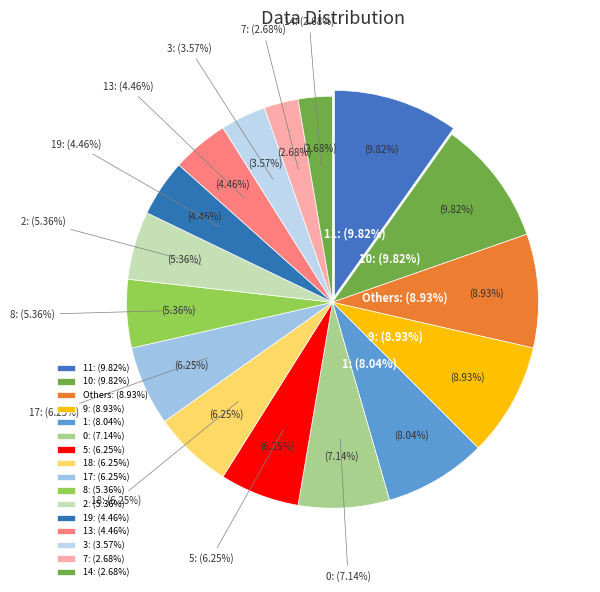

To the nearest percent, what percentage of the pie is 10?

10%